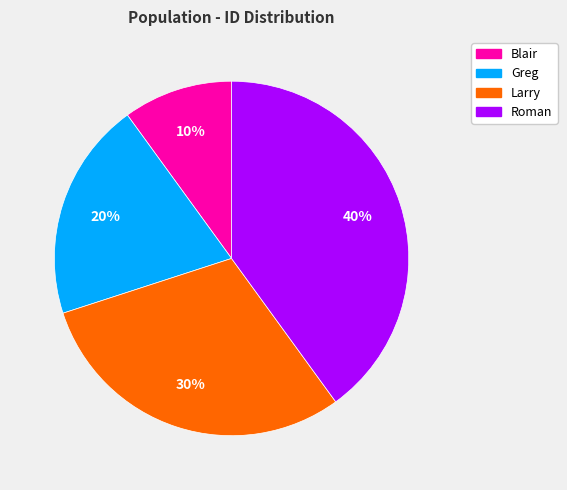

The Blair slice represents 10% of the pie. True or false?

True